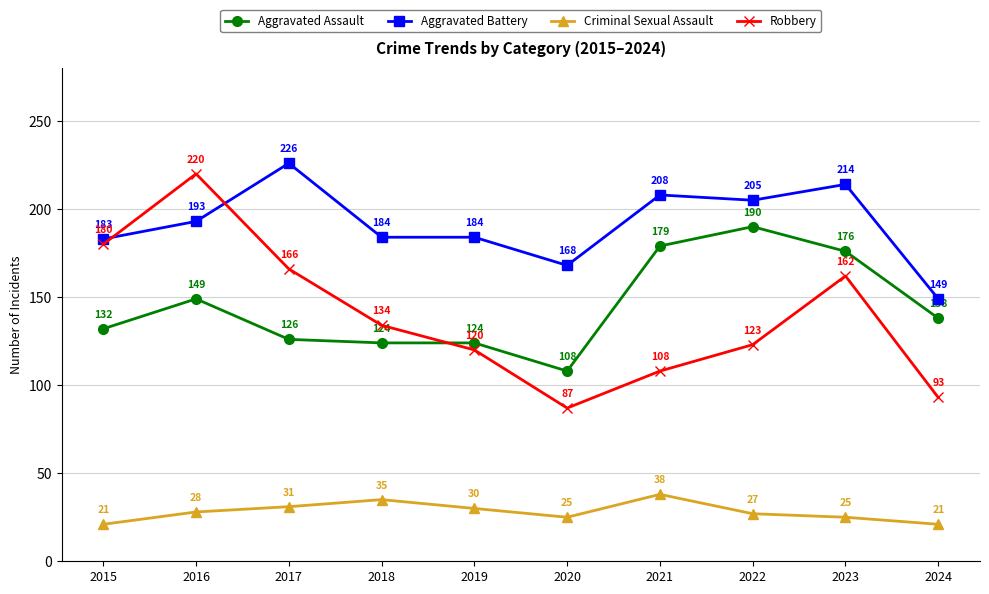

Between 2017 and 2022, which series saw the biggest shift?

Aggravated Assault